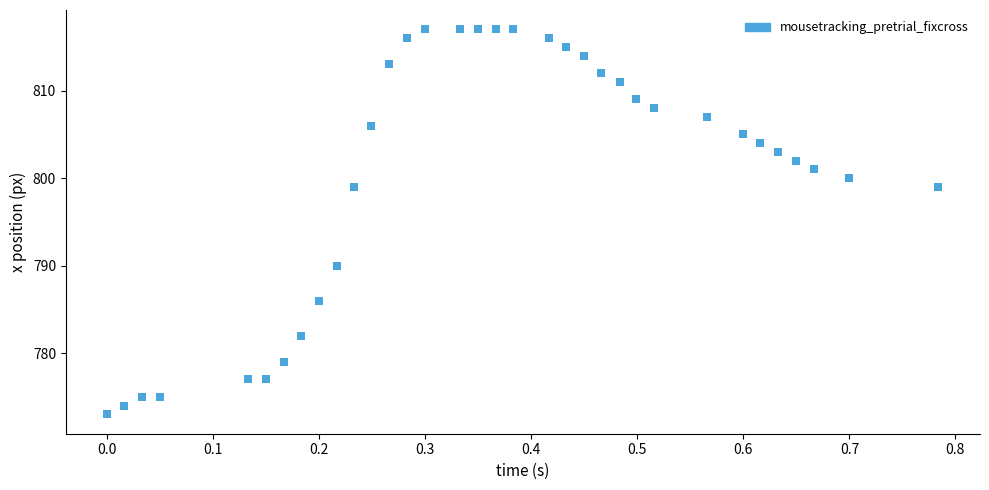

What is the range of Y values (max minus min)?

44